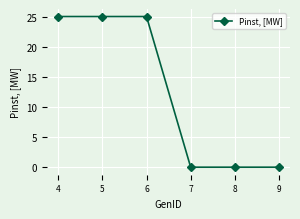

How many data points are less than 25?

3